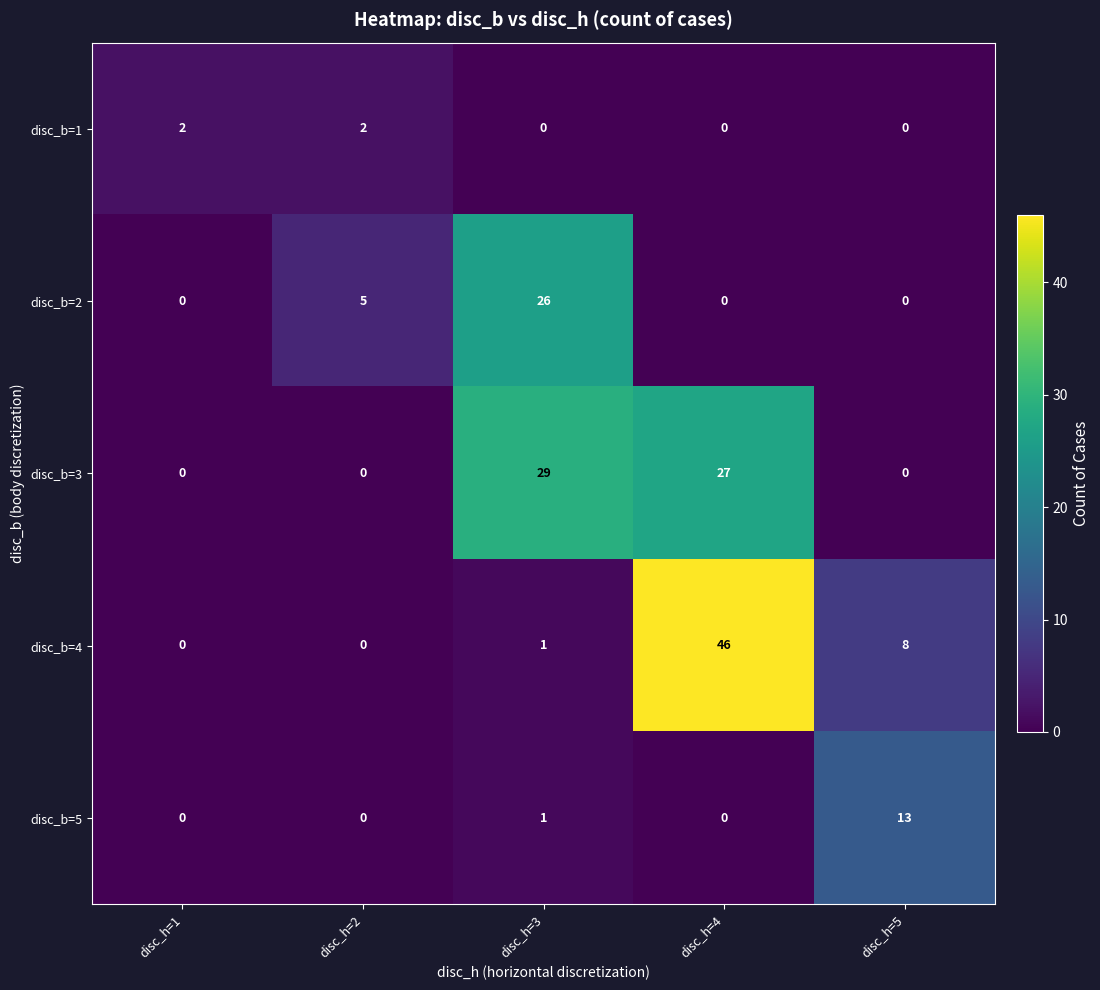

How many data points does each series have?

5